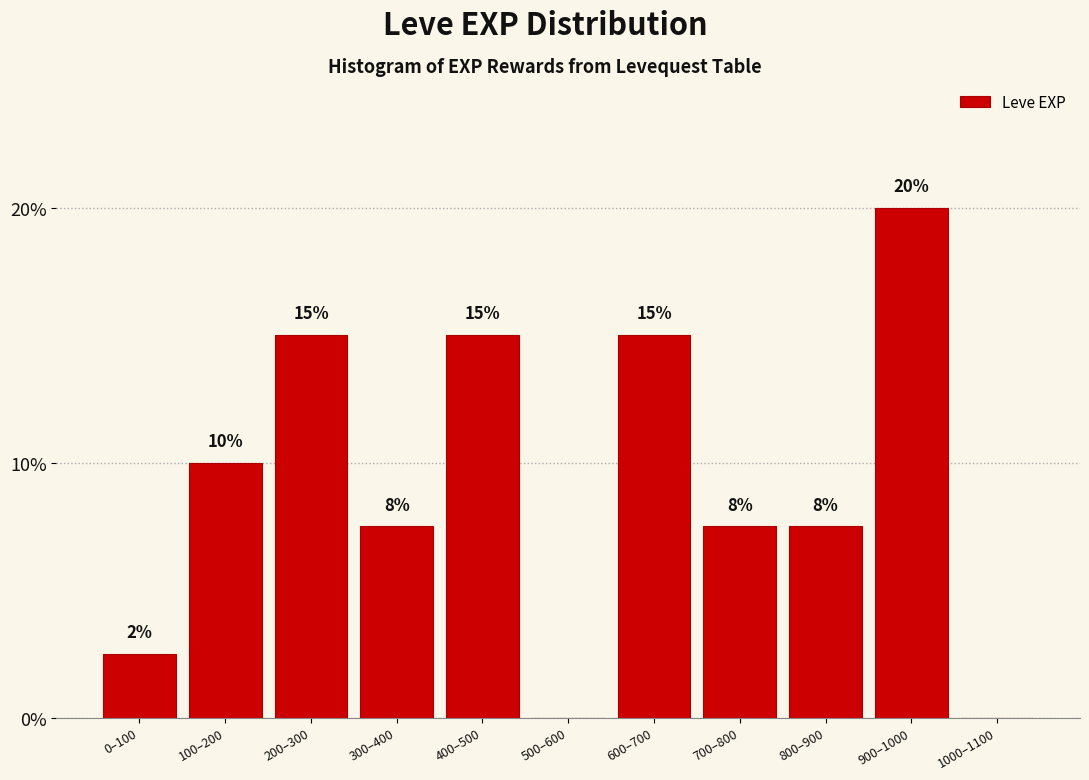

What is the sum of the values at 0–100 and 700–800?

10.0